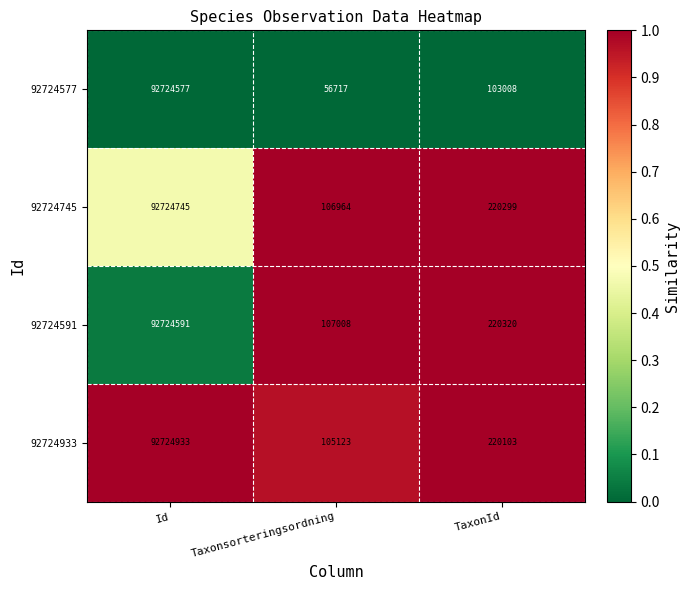

Which category has the highest value in the 92724933 series?

Id